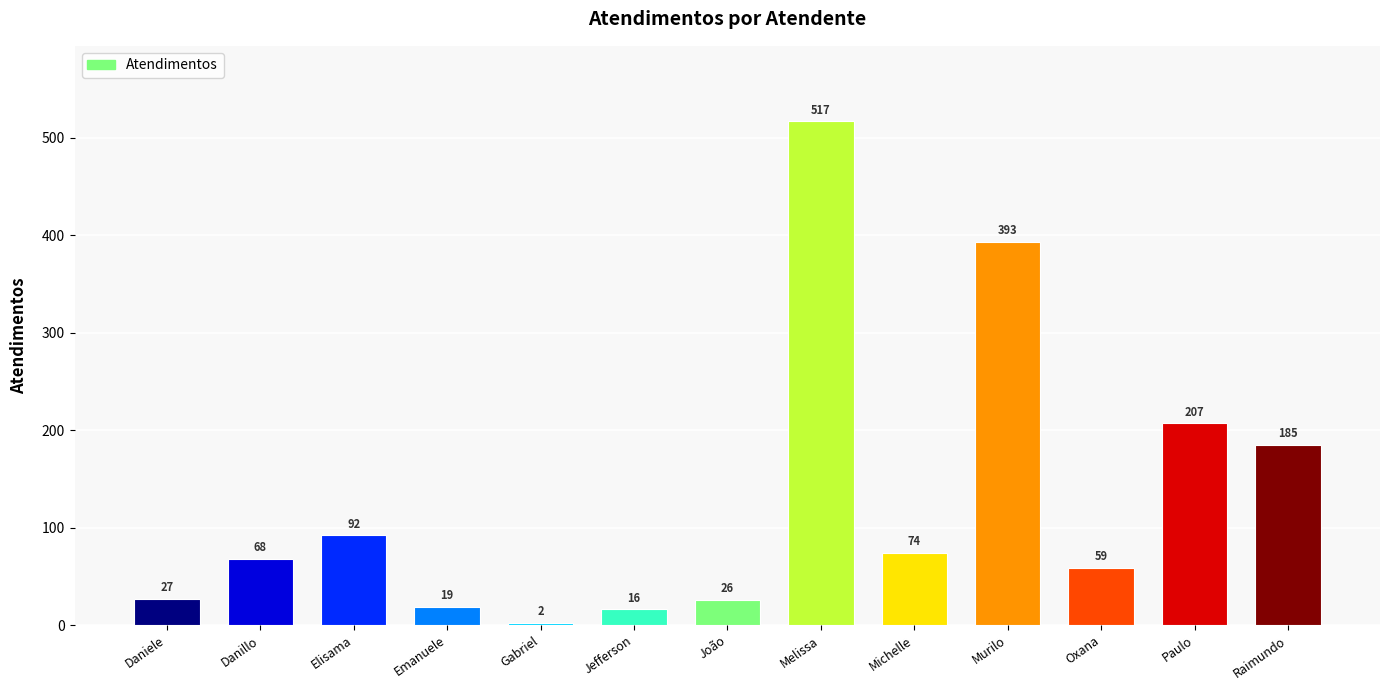

What is the difference between the second highest and minimum values?

391